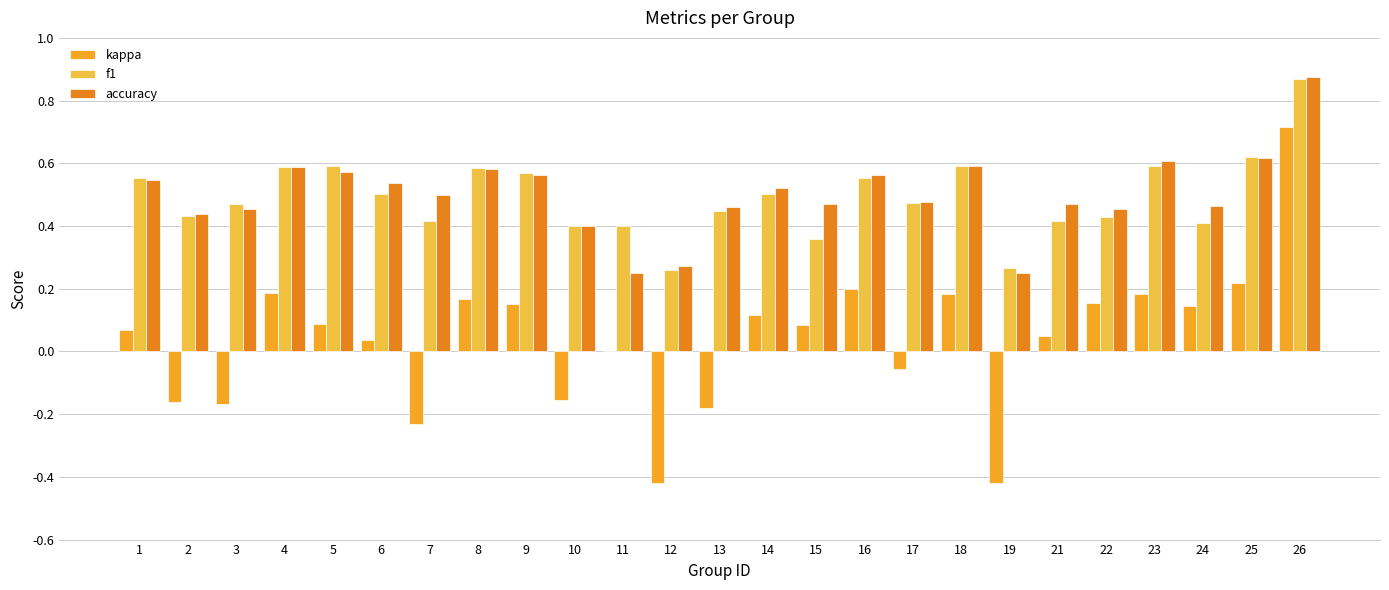

At 15, list the series in order from smallest to largest.

kappa, f1, accuracy